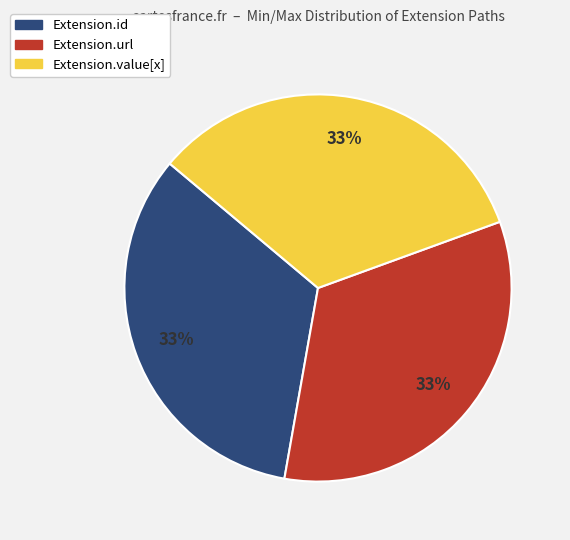

What percentage is the Extension.url slice, to the nearest percent?

33%